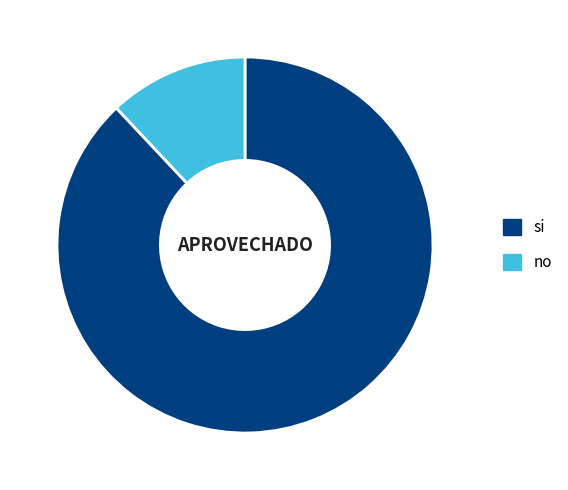

Is si the majority of the pie?

Yes